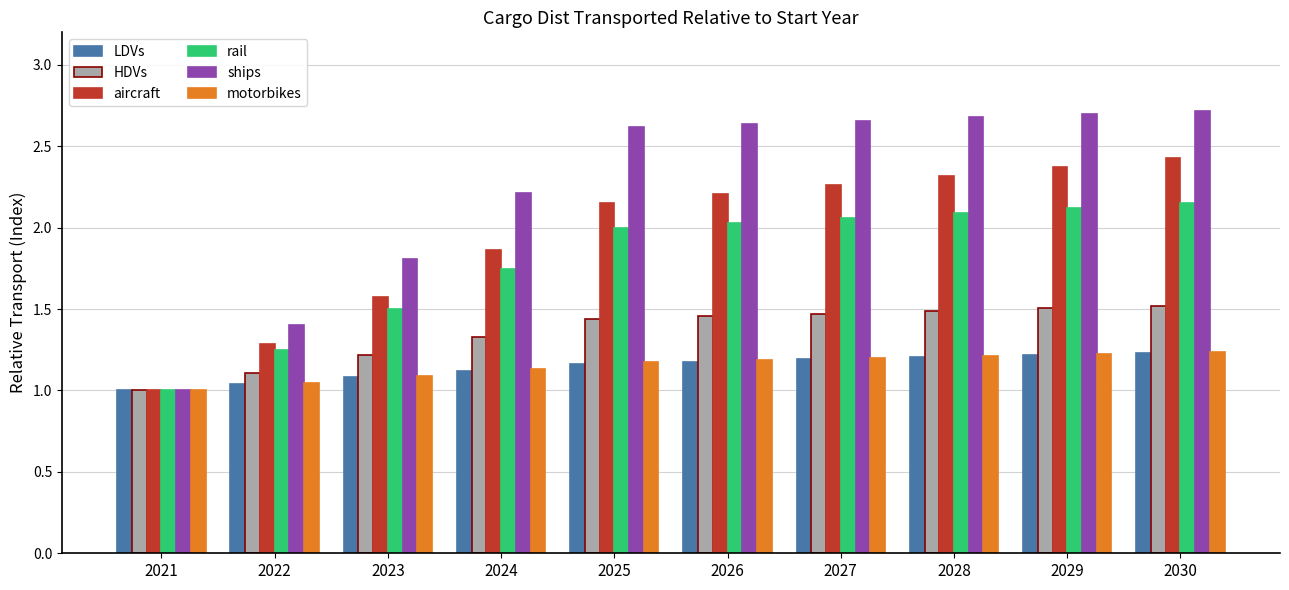

What is the sum of all motorbikes values?

11.5